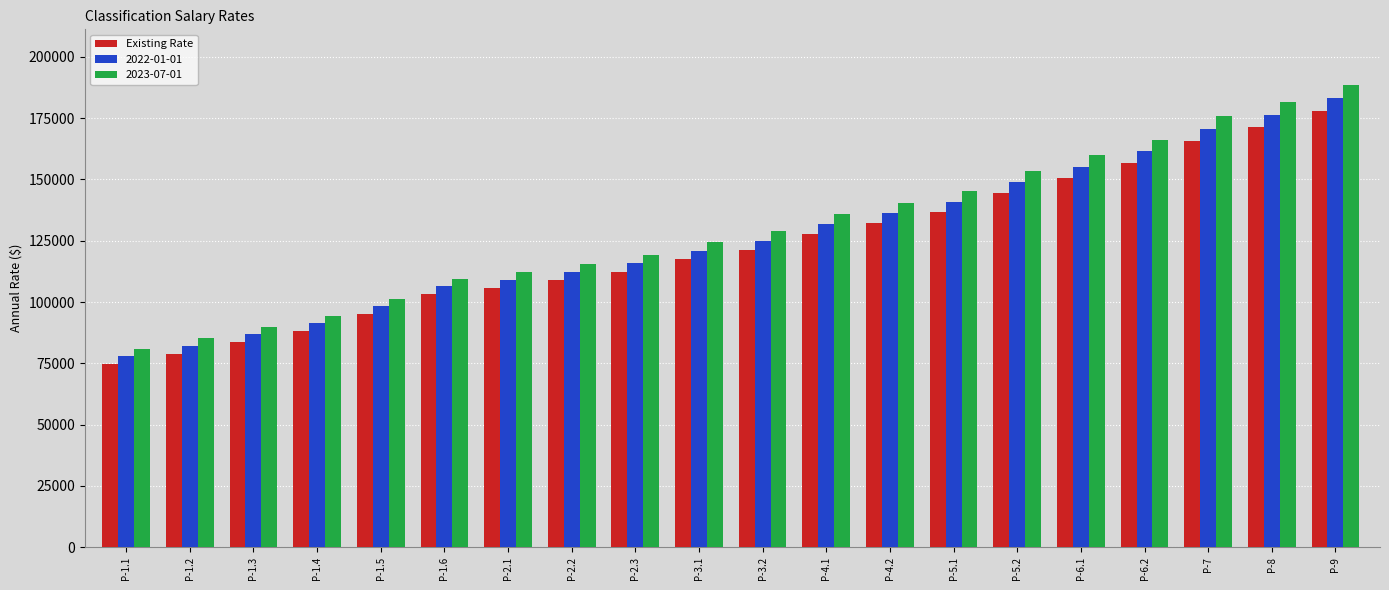

What is the spread (max minus min) of values at P-4.1?

7791